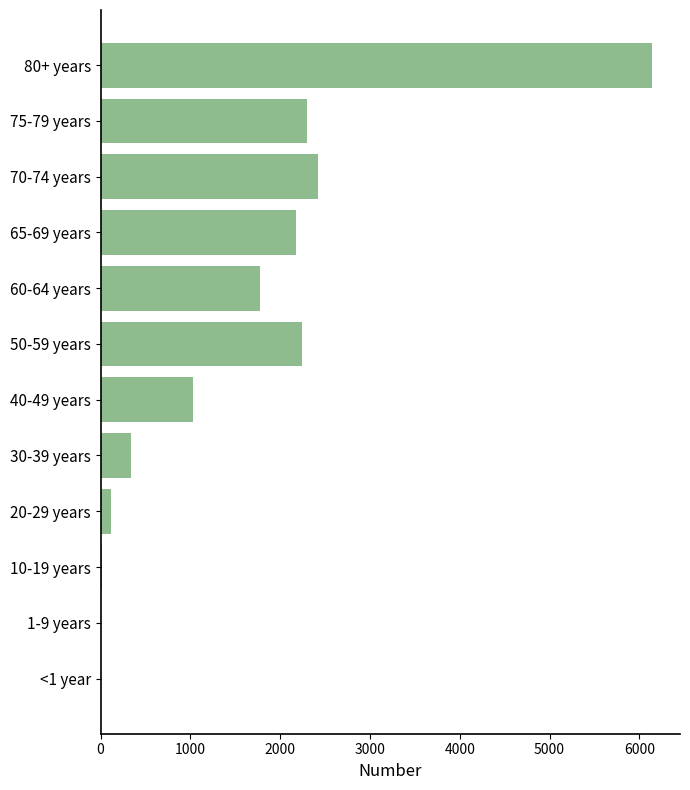

What is the greatest value displayed?

6146